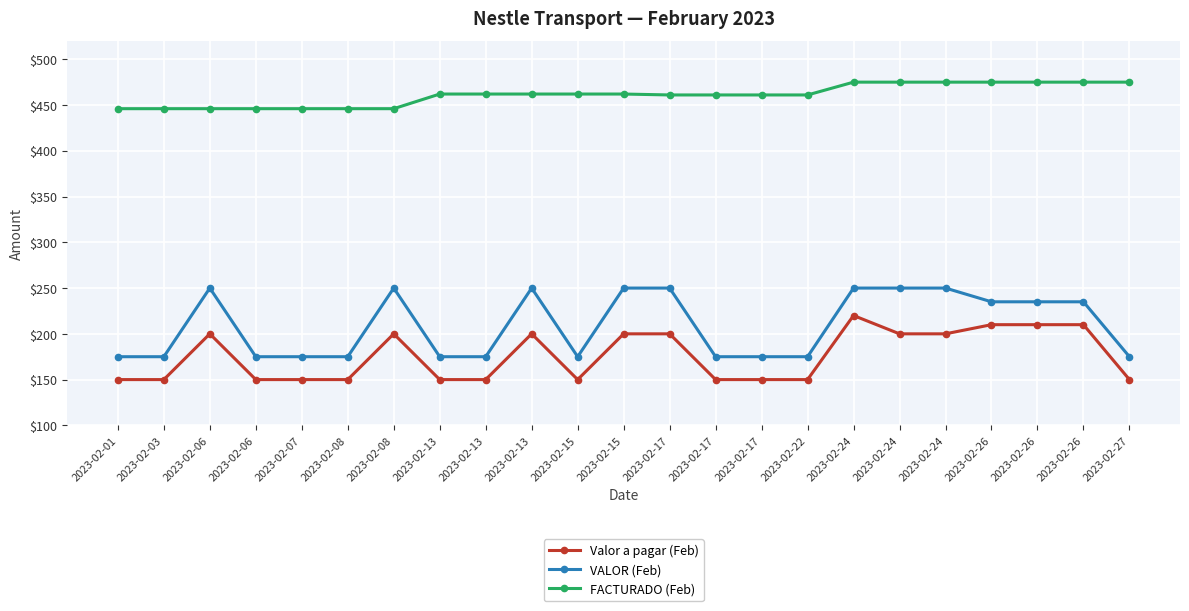

Is this an area chart (filled region under the line)?

No